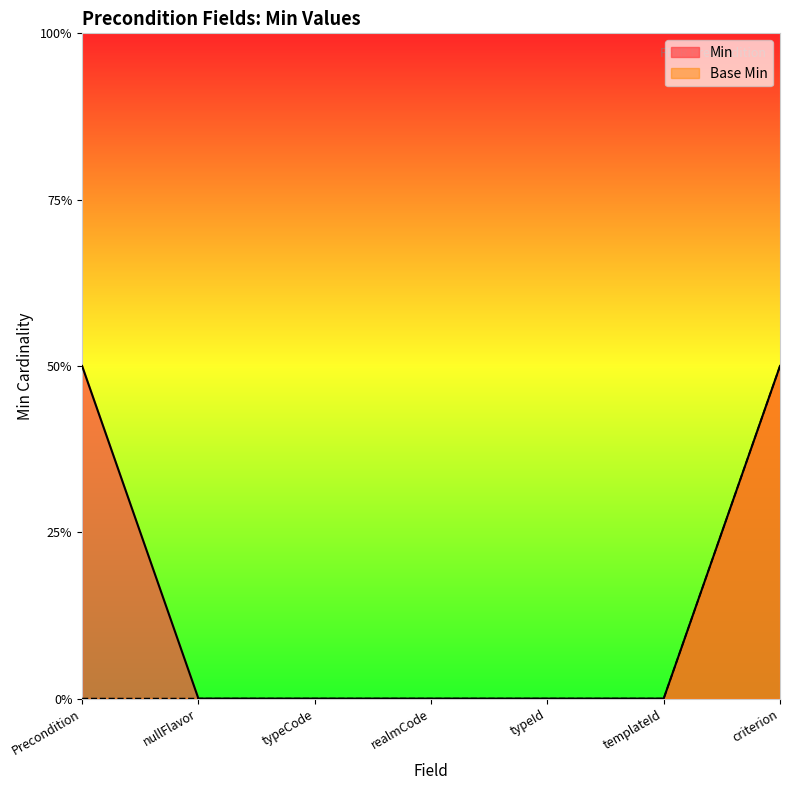

What are all the series names shown in the legend?

Min, Base Min